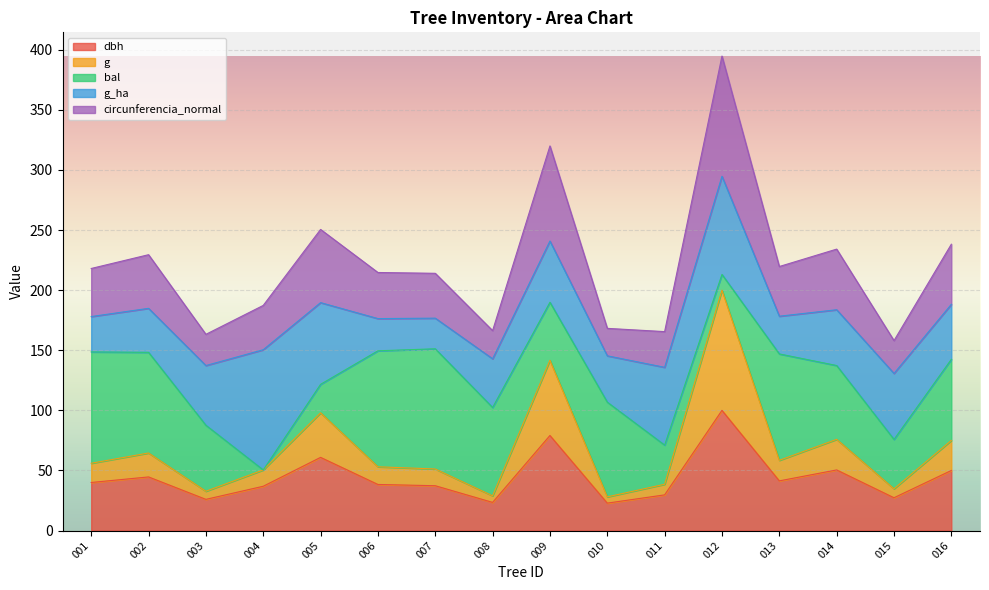

What is the total value across all series at 001?

218.1